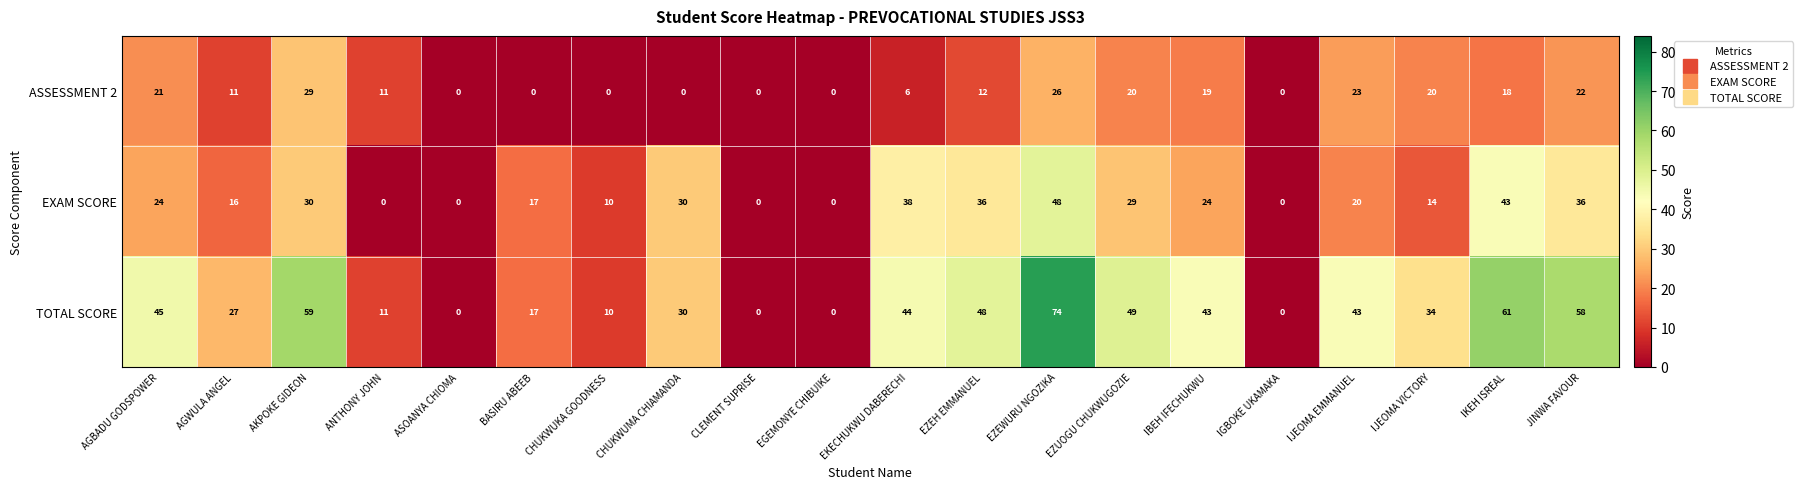

What is the maximum value for TOTAL SCORE?

74